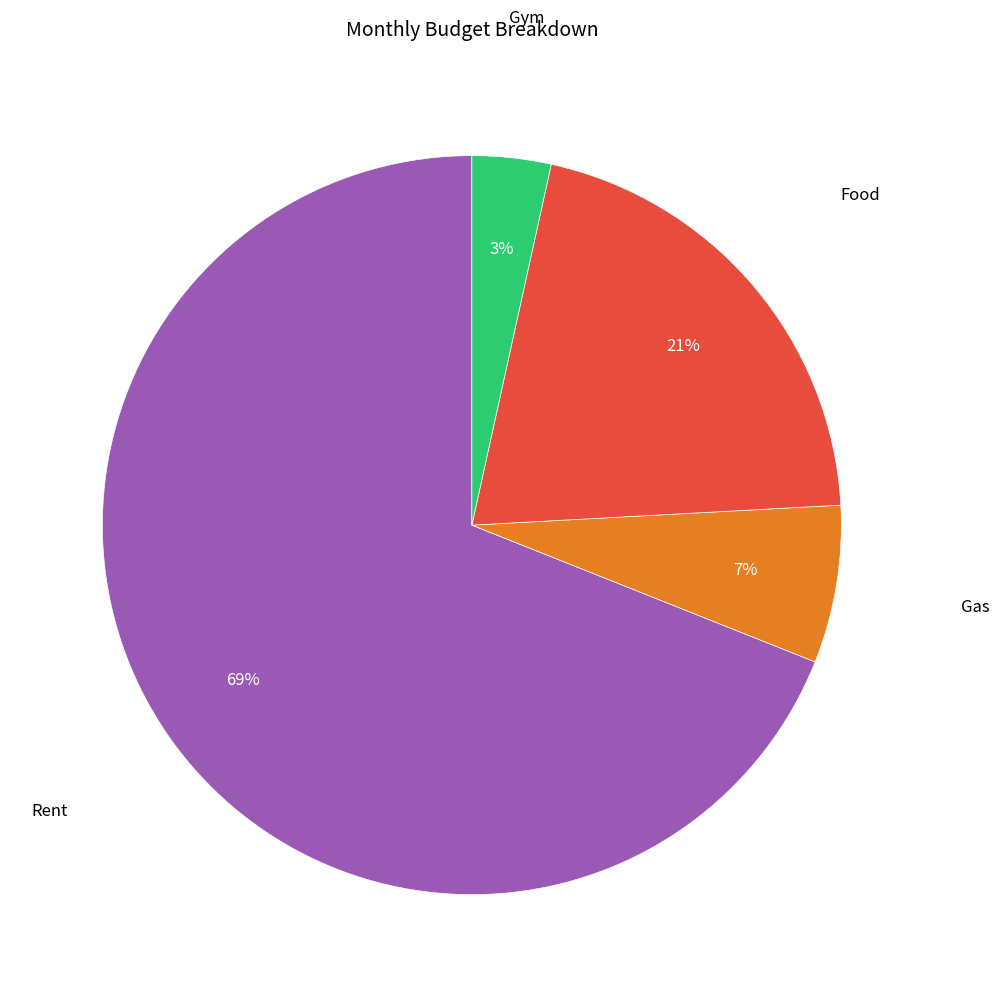

How many segments does this pie chart have?

4